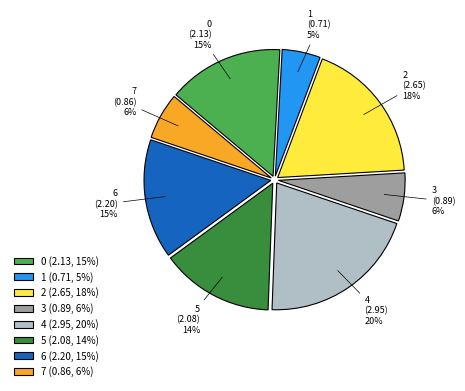

Is there a majority slice in this chart?

No